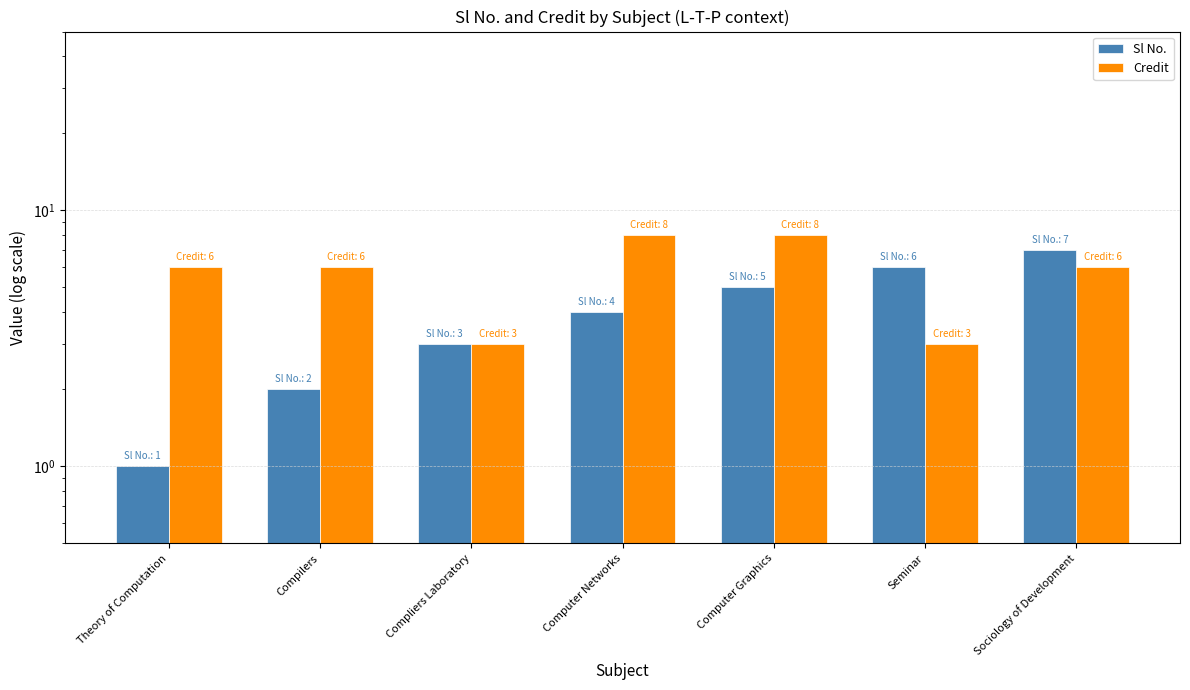

Which series changed the most between Compilers and Computer Graphics?

Sl No.